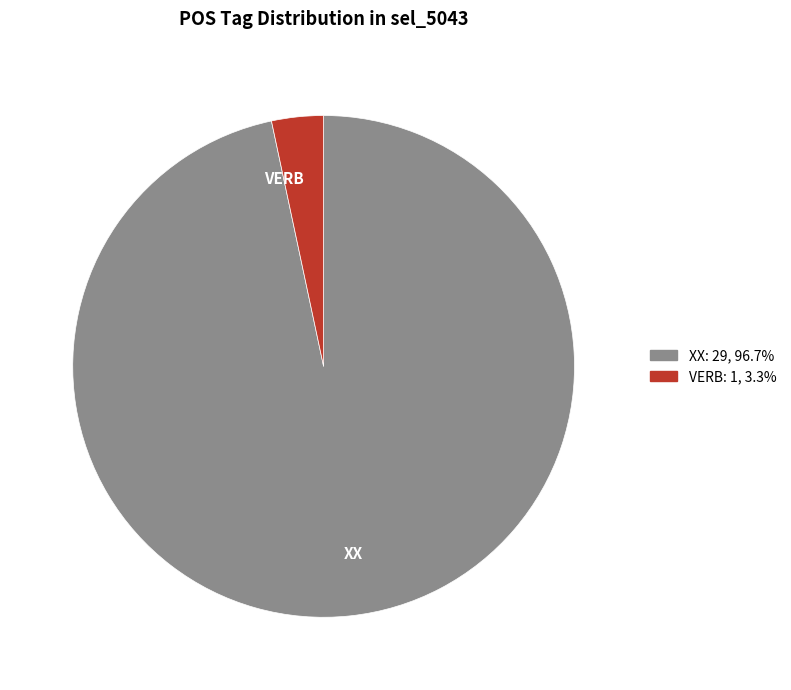

How many segments does this pie chart have?

2